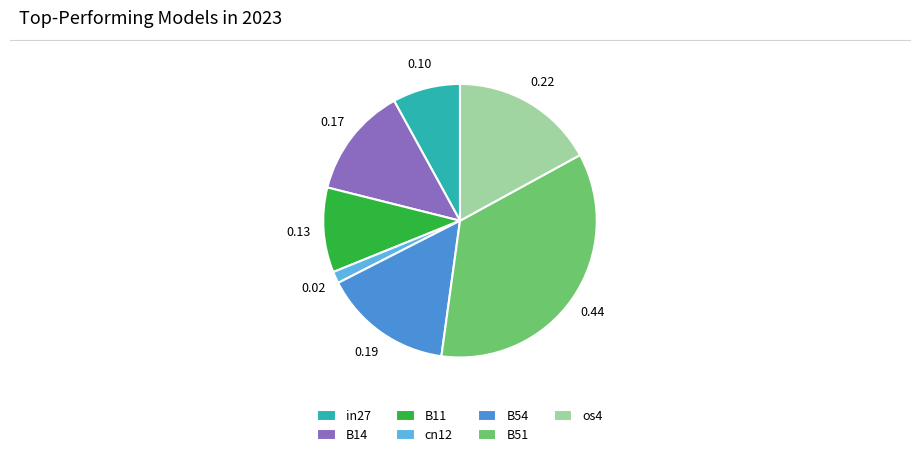

Is there a majority slice in this chart?

No